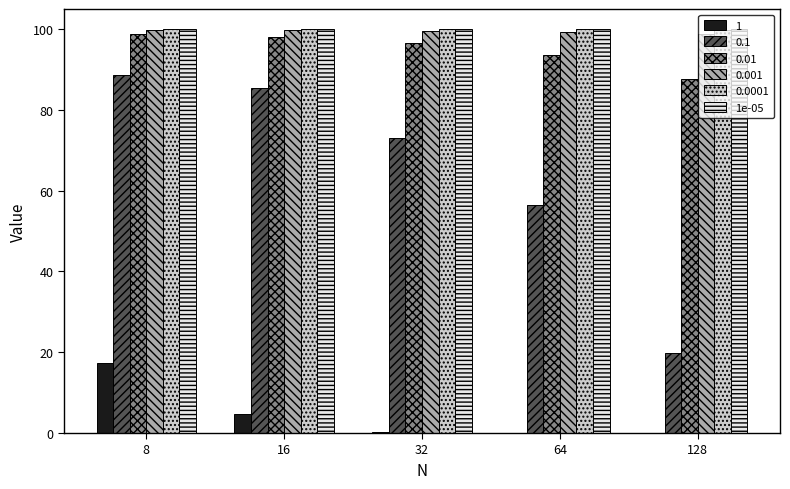

At which category is the sum across all series the highest?

8